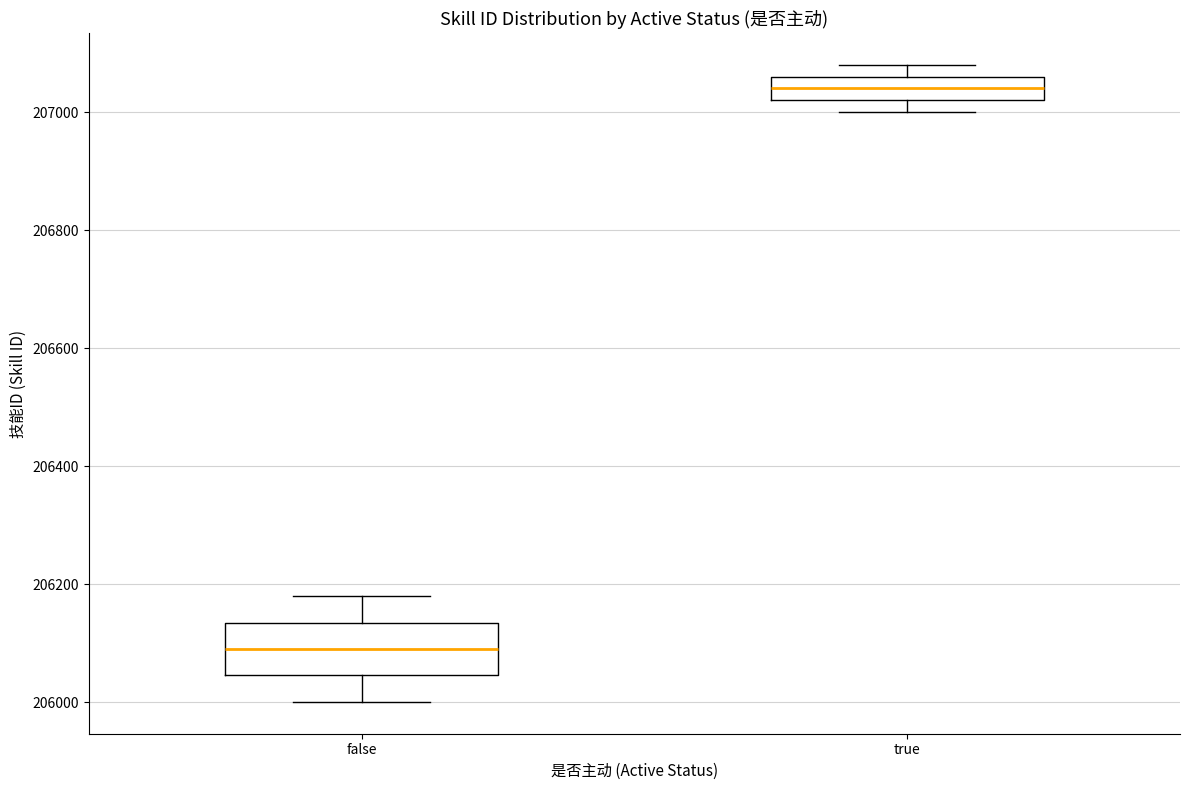

Where is the lower edge of the box for true on the y-axis? The values are not printed on the chart, so give them approximately, as read against the axis.

207020